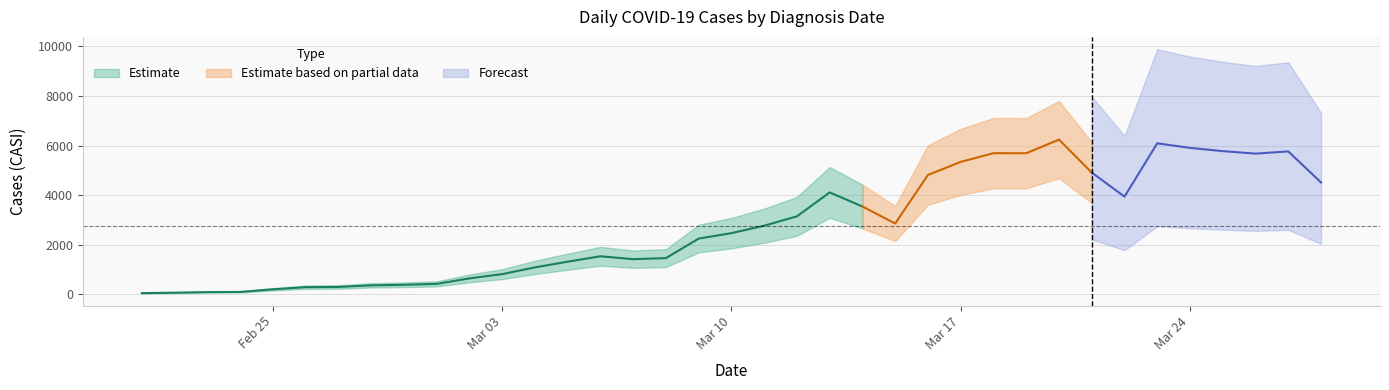

Is this an area chart (filled region under the line)?

No